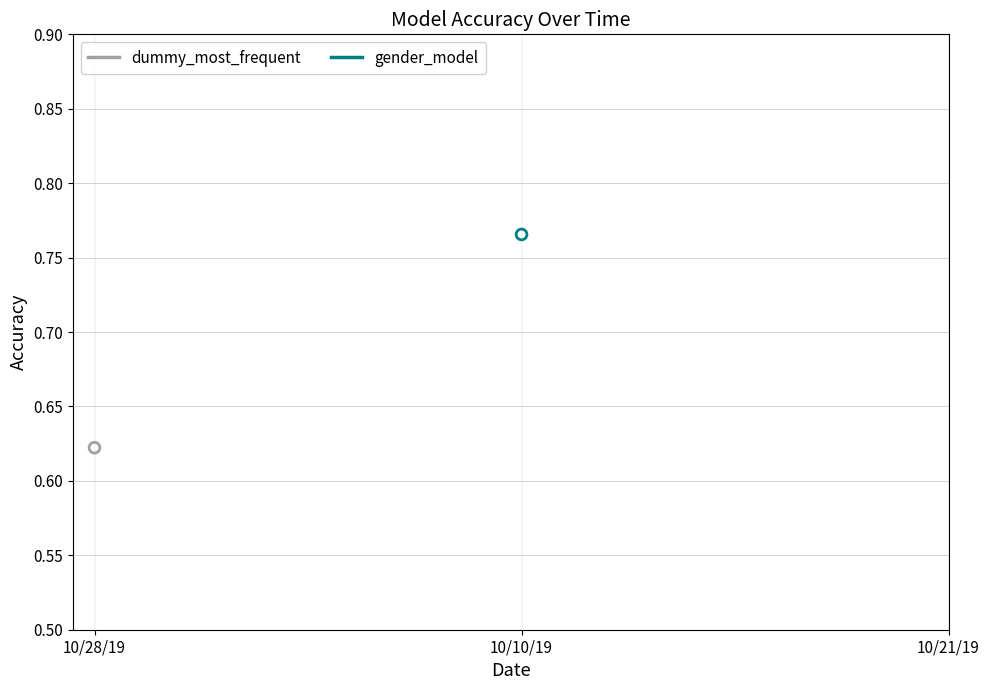

Is the value of gender_model at 10/21/19 greater than the value of dummy_most_frequent at 10/10/19?

No